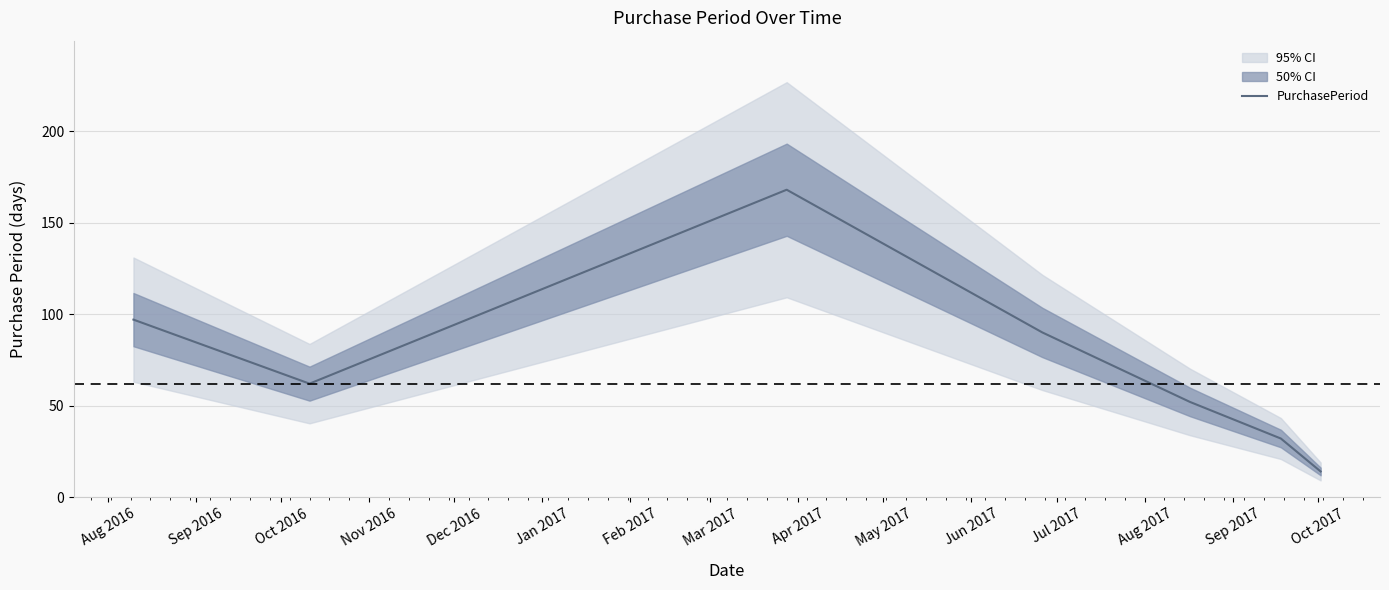

What is the average value?

74